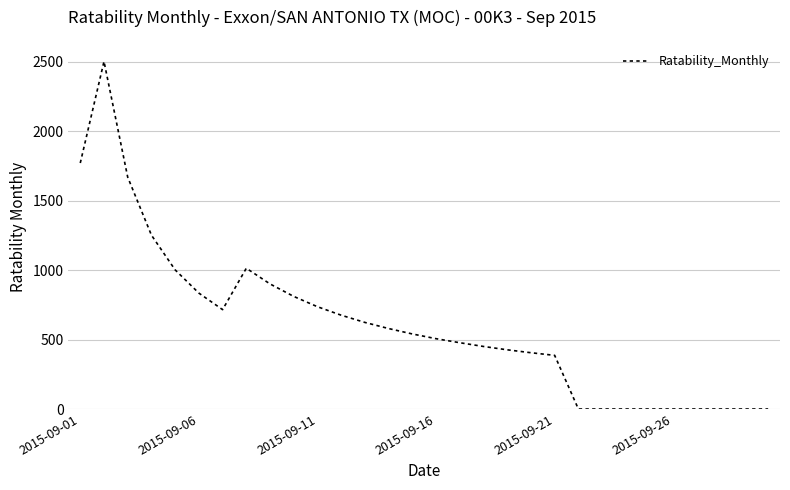

What is the maximum value shown in the chart?

2501